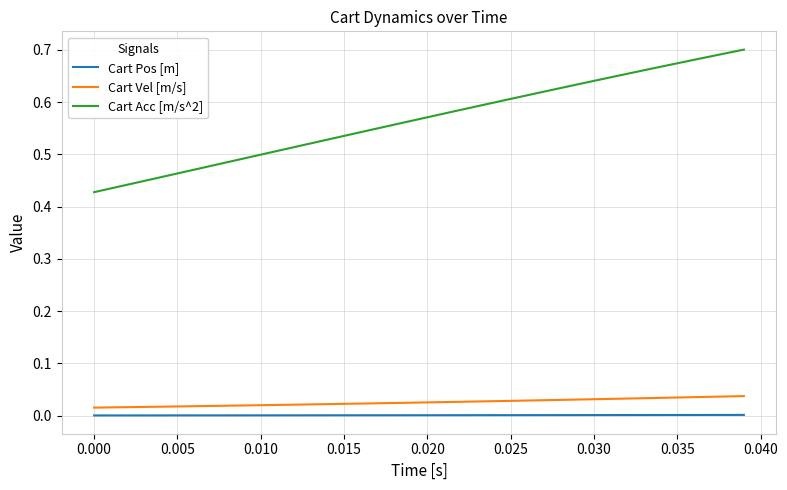

True or false: Cart Acc [m/s^2] has more than 0 interior local peaks.

False